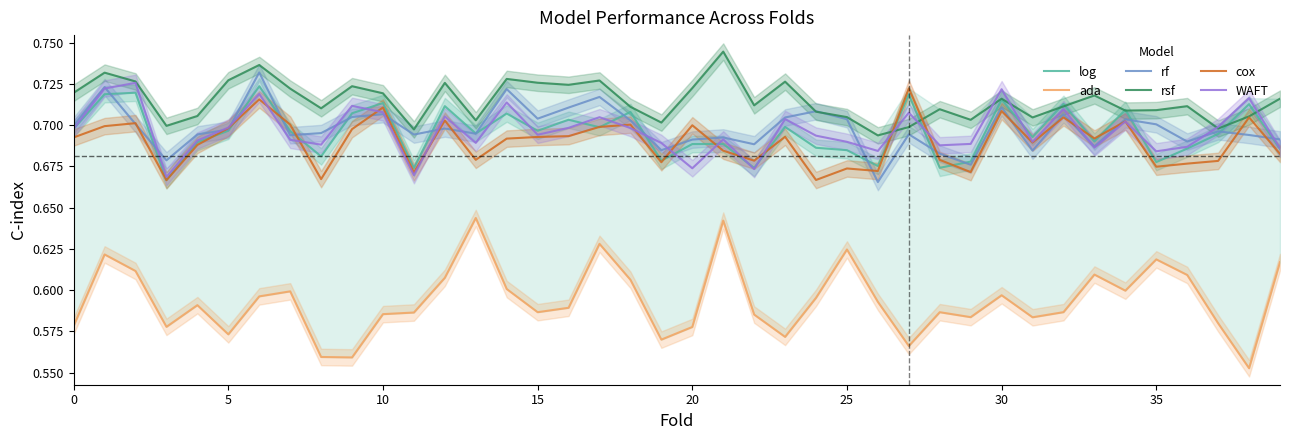

Reading right to left, what are all the values shown in this chart?

log: 0.7	0.7	0.7	0.7	0.7	0.7	0.7	0.7	0.7	0.7	0.7	0.7	0.7	0.7	0.7	0.7	0.7	0.7	0.7	0.7	0.7	0.7	0.7	0.7	0.7	0.7	0.7	0.7	0.7	0.7	0.7	0.7	0.7	0.7	0.7	0.7	0.7	0.7	0.7	0.7
ada: 0.6	0.6	0.6	0.6	0.6	0.6	0.6	0.6	0.6	0.6	0.6	0.6	0.6	0.6	0.6	0.6	0.6	0.6	0.6	0.6	0.6	0.6	0.6	0.6	0.6	0.6	0.6	0.6	0.6	0.6	0.6	0.6	0.6	0.6	0.6	0.6	0.6	0.6	0.6	0.6
rf: 0.7	0.7	0.7	0.7	0.7	0.7	0.7	0.7	0.7	0.7	0.7	0.7	0.7	0.7	0.7	0.7	0.7	0.7	0.7	0.7	0.7	0.7	0.7	0.7	0.7	0.7	0.7	0.7	0.7	0.7	0.7	0.7	0.7	0.7	0.7	0.7	0.7	0.7	0.7	0.7
rsf: 0.7	0.7	0.7	0.7	0.7	0.7	0.7	0.7	0.7	0.7	0.7	0.7	0.7	0.7	0.7	0.7	0.7	0.7	0.7	0.7	0.7	0.7	0.7	0.7	0.7	0.7	0.7	0.7	0.7	0.7	0.7	0.7	0.7	0.7	0.7	0.7	0.7	0.7	0.7	0.7
cox: 0.7	0.7	0.7	0.7	0.7	0.7	0.7	0.7	0.7	0.7	0.7	0.7	0.7	0.7	0.7	0.7	0.7	0.7	0.7	0.7	0.7	0.7	0.7	0.7	0.7	0.7	0.7	0.7	0.7	0.7	0.7	0.7	0.7	0.7	0.7	0.7	0.7	0.7	0.7	0.7
WAFT: 0.7	0.7	0.7	0.7	0.7	0.7	0.7	0.7	0.7	0.7	0.7	0.7	0.7	0.7	0.7	0.7	0.7	0.7	0.7	0.7	0.7	0.7	0.7	0.7	0.7	0.7	0.7	0.7	0.7	0.7	0.7	0.7	0.7	0.7	0.7	0.7	0.7	0.7	0.7	0.7